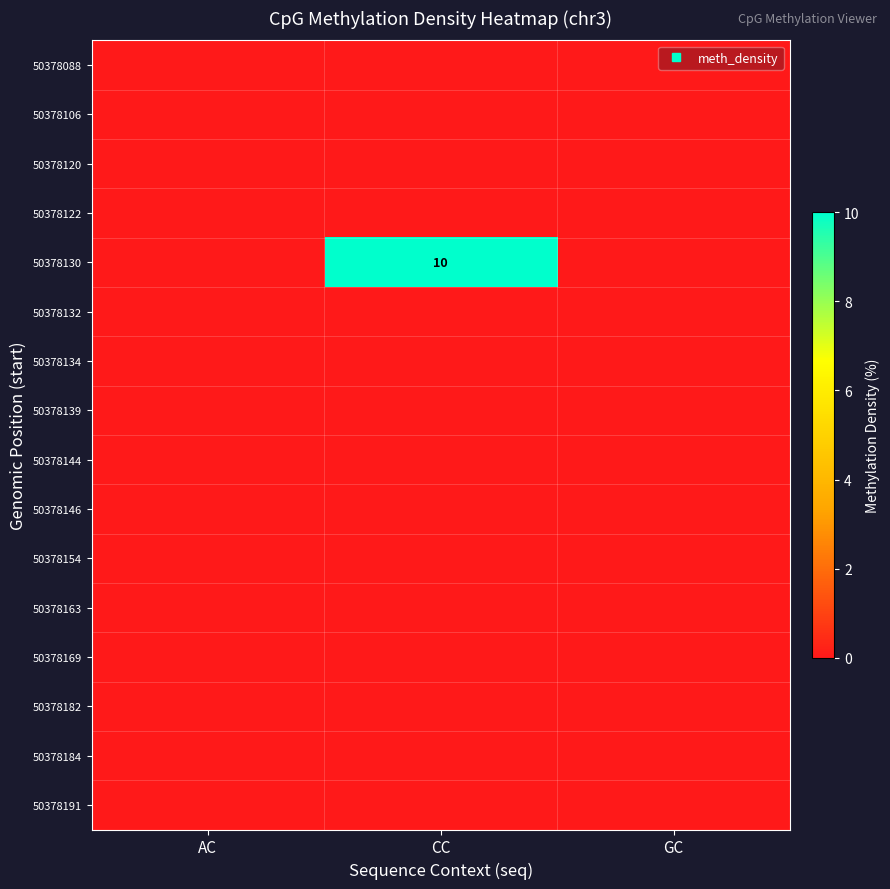

Is the value of 50378120 at GC greater than the value of 50378163 at CC?

No